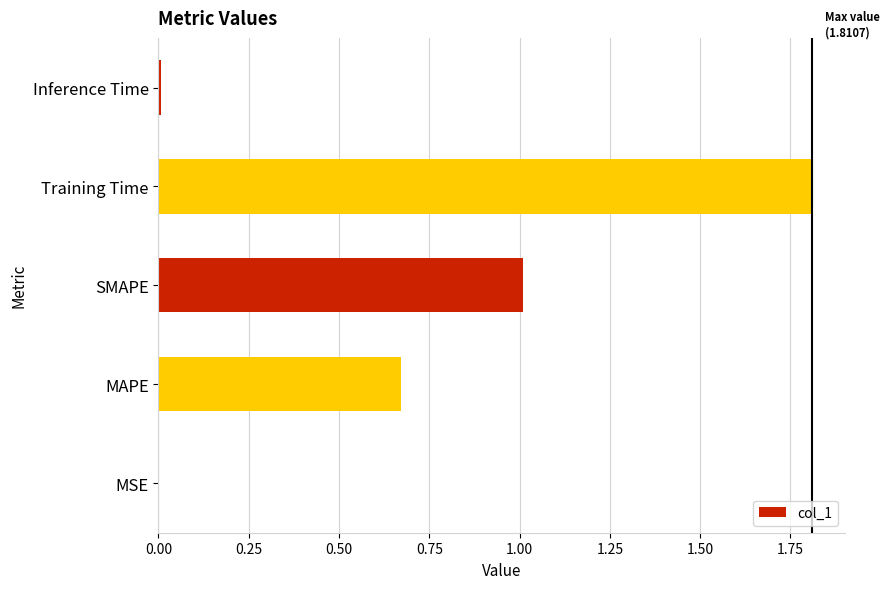

Which has a higher value, SMAPE or MAPE?

SMAPE